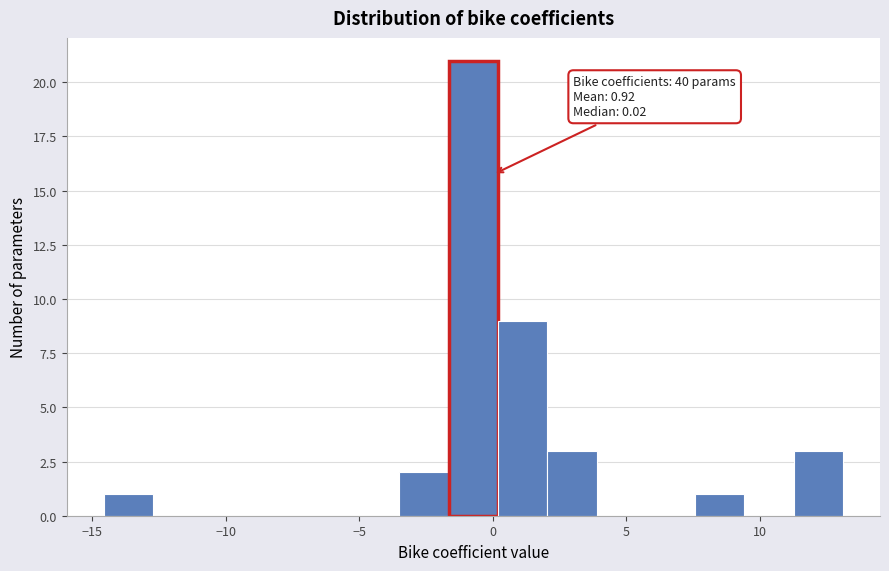

Read against the x-axis, roughly where is the centre of the tallest bar?

-0.5